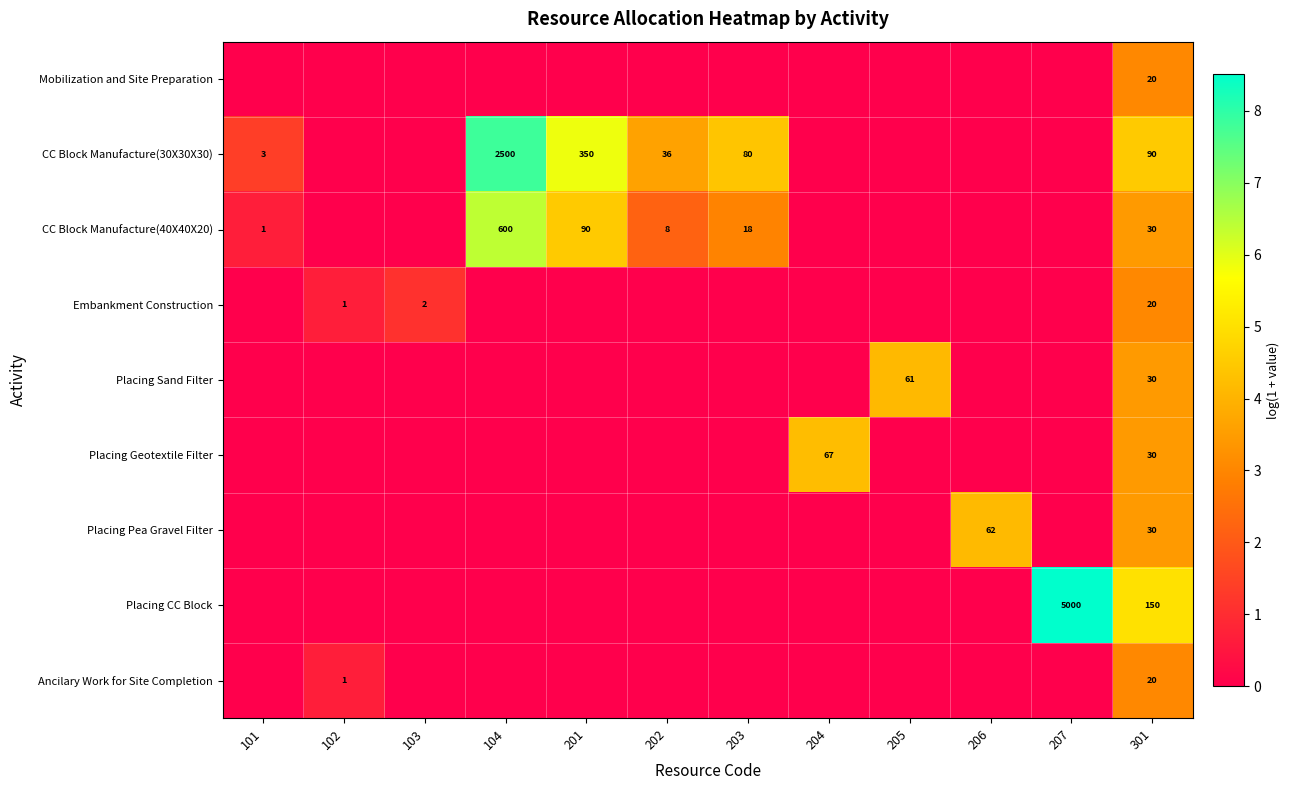

Is it true that Ancilary Work for Site Completion equals 20 at 301?

True